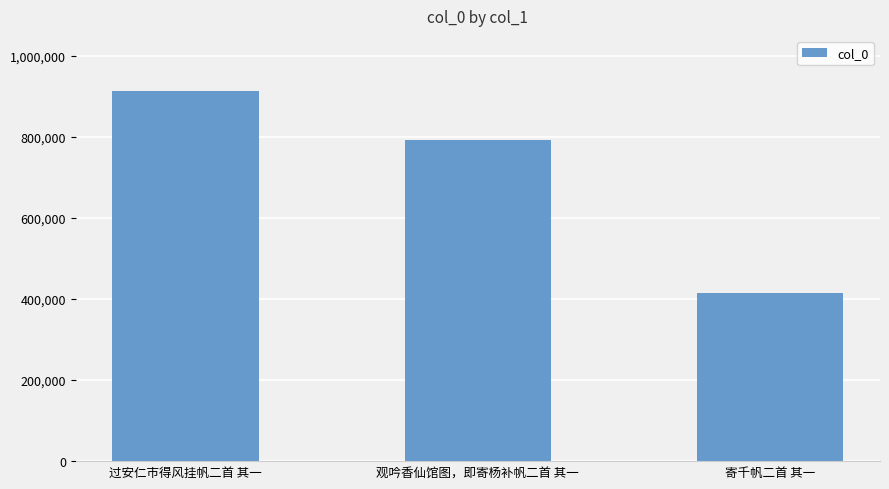

Where is the data nearest to the value 663235?

观吟香仙馆图，即寄杨补帆二首 其一